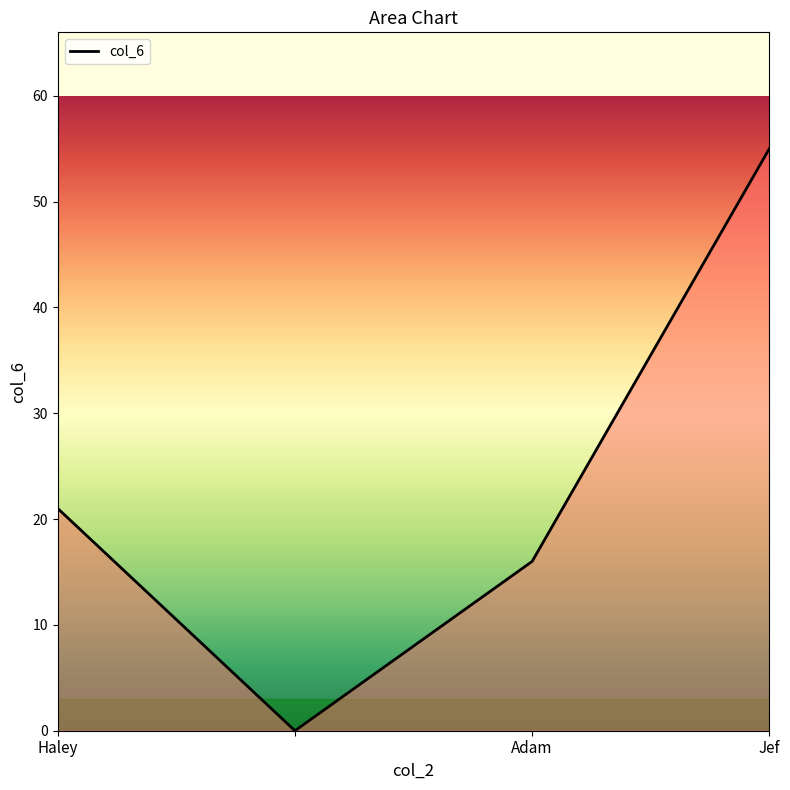

True or false: there are more than 1 points higher than both neighbors.

False